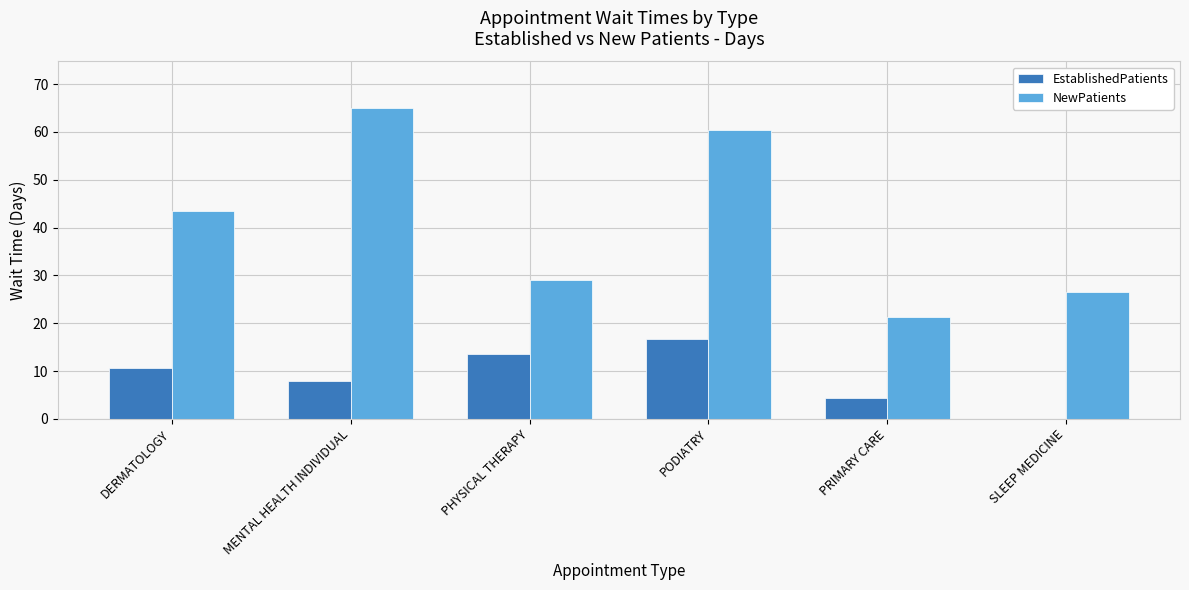

What is the sum of all EstablishedPatients values?

53.2